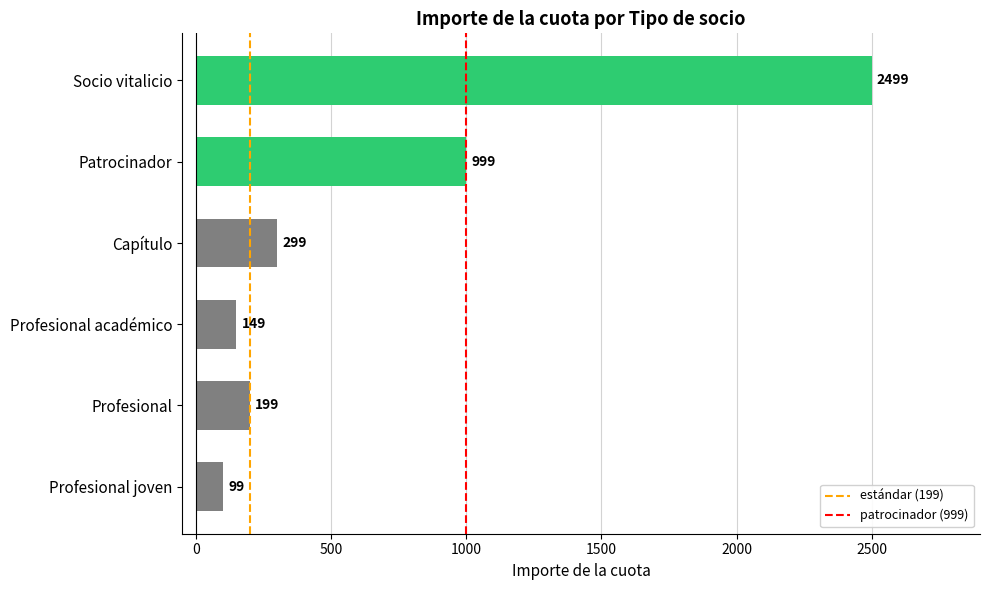

Where is the data nearest to the value 1299?

Patrocinador